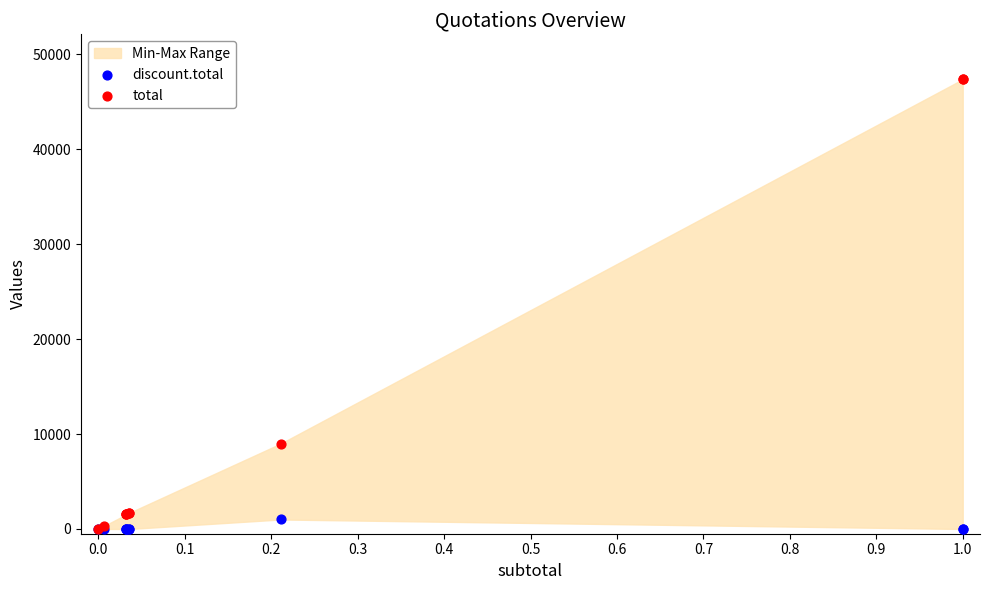

Which series reaches the maximum Y coordinate?

total